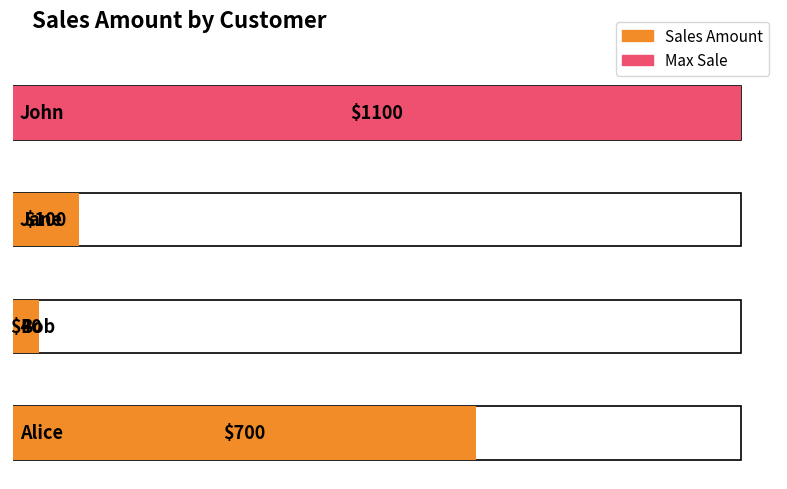

What value does the data have at Alice, to the nearest 10?

700